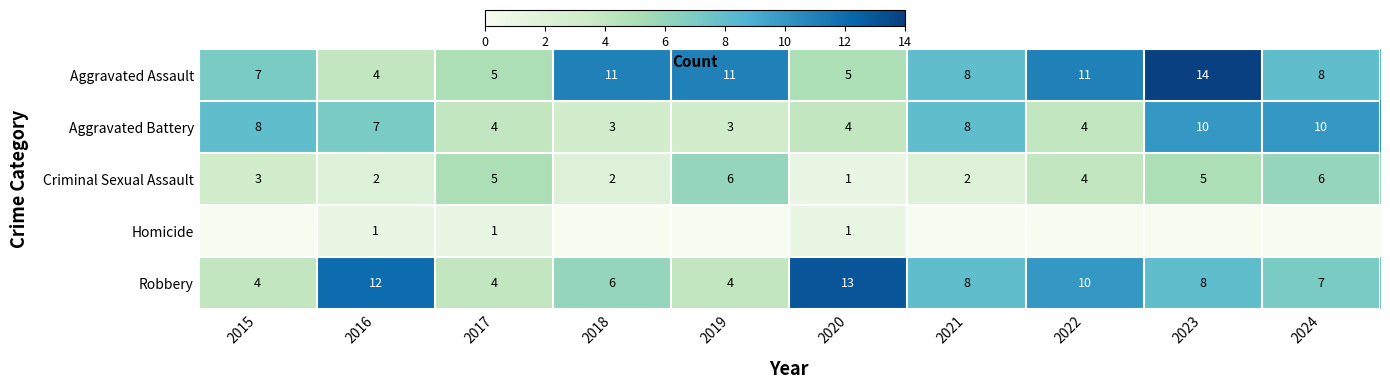

What is the lowest value of the Robbery series?

4